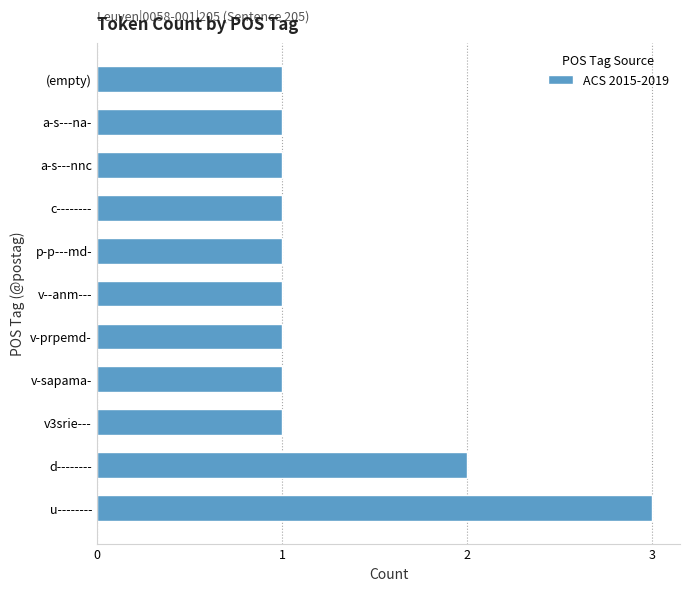

What value does the data have at u--------?

3